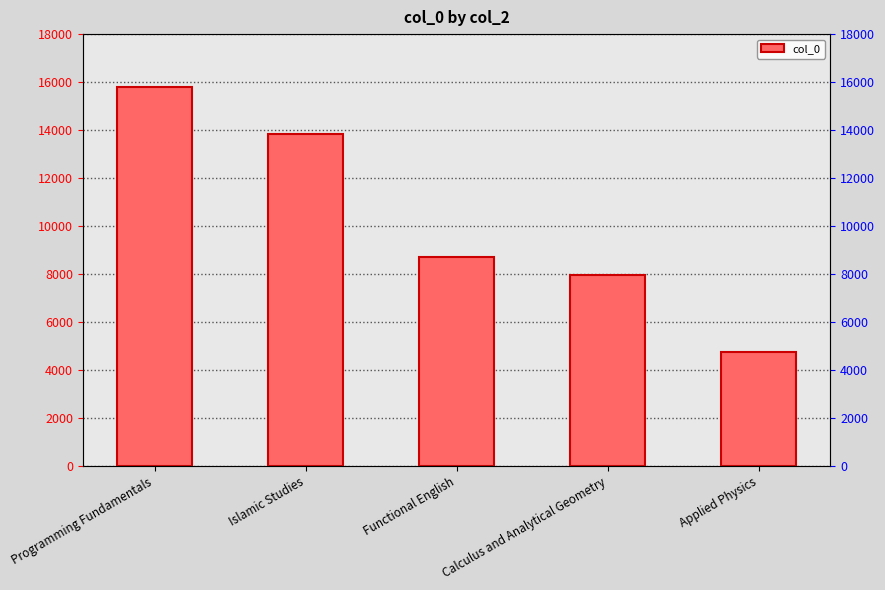

Does the chart contain any negative values?

No